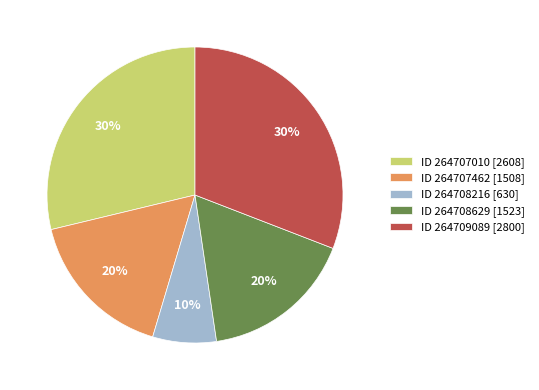

To the nearest percent, what is the difference between the 264708216 and 264707462 slice percentages?

10%